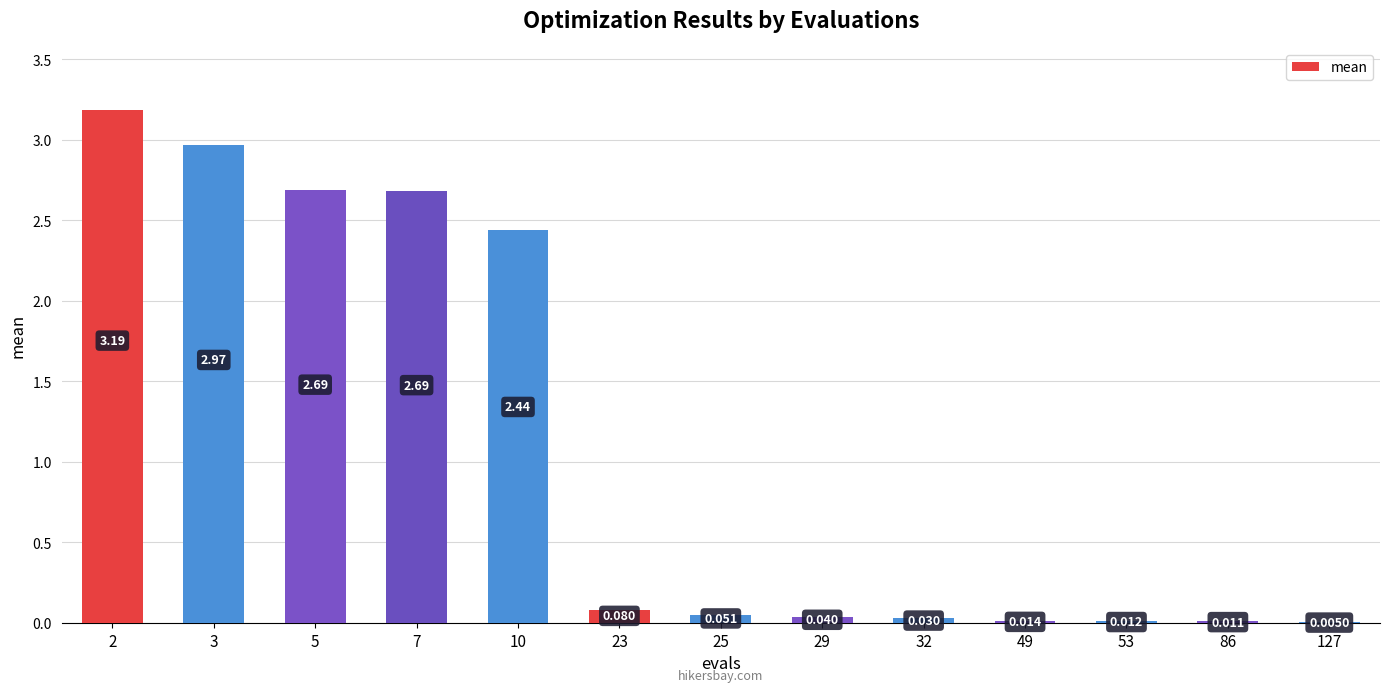

Reading left to right, transcribe all the data shown in this chart.

3.2	3.0	2.7	2.7	2.4	0.1	0.1	0.0	0.0	0.0	0.0	0.0	0.0